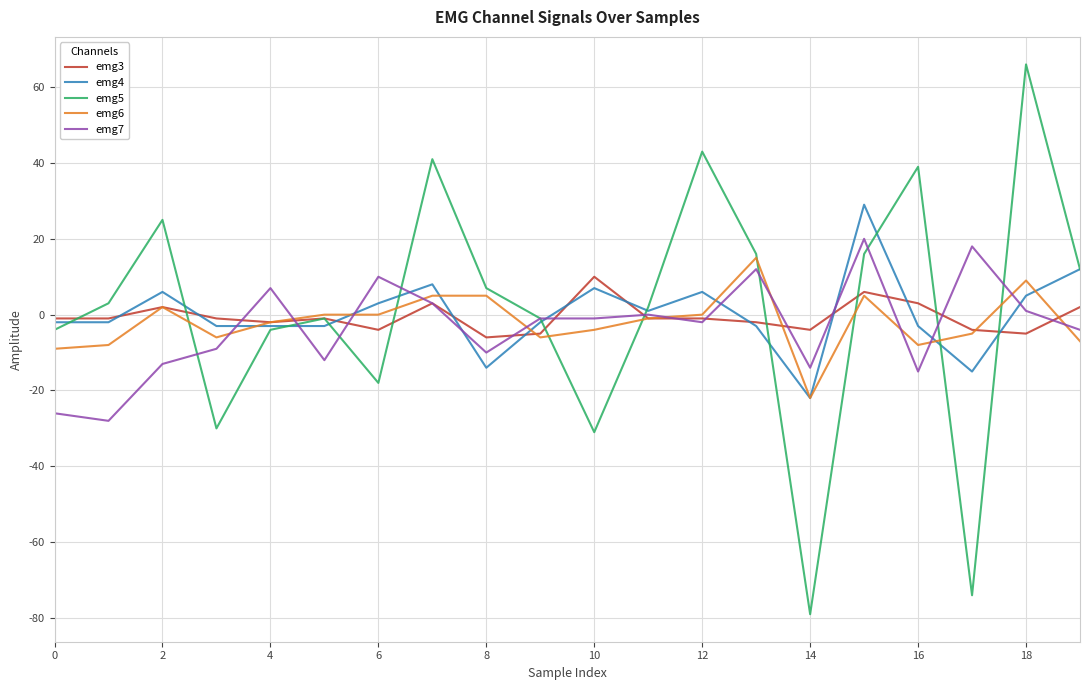

Which series has the widest spread of values?

emg5